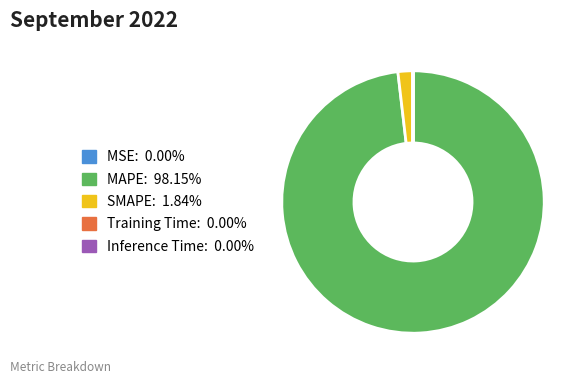

Does any single category account for the majority?

Yes